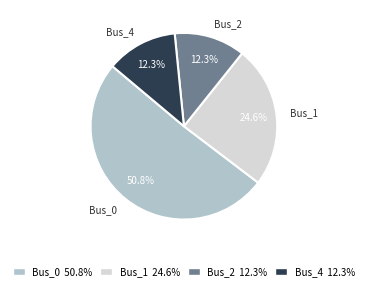

Is there any slice that represents more than half of the pie?

Yes